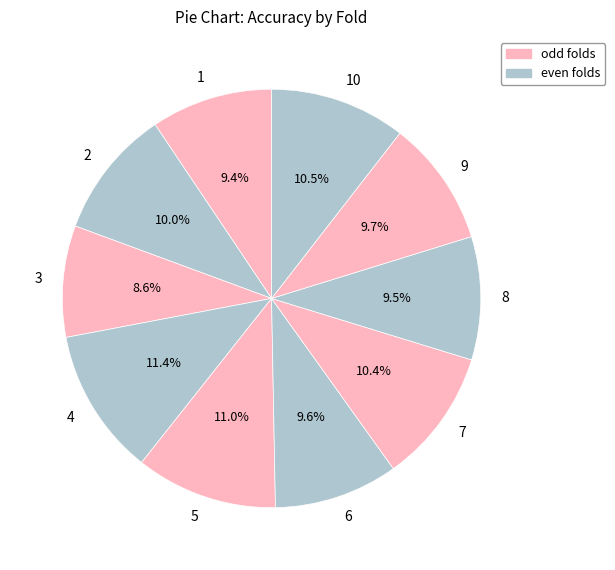

Does any single category account for the majority?

No